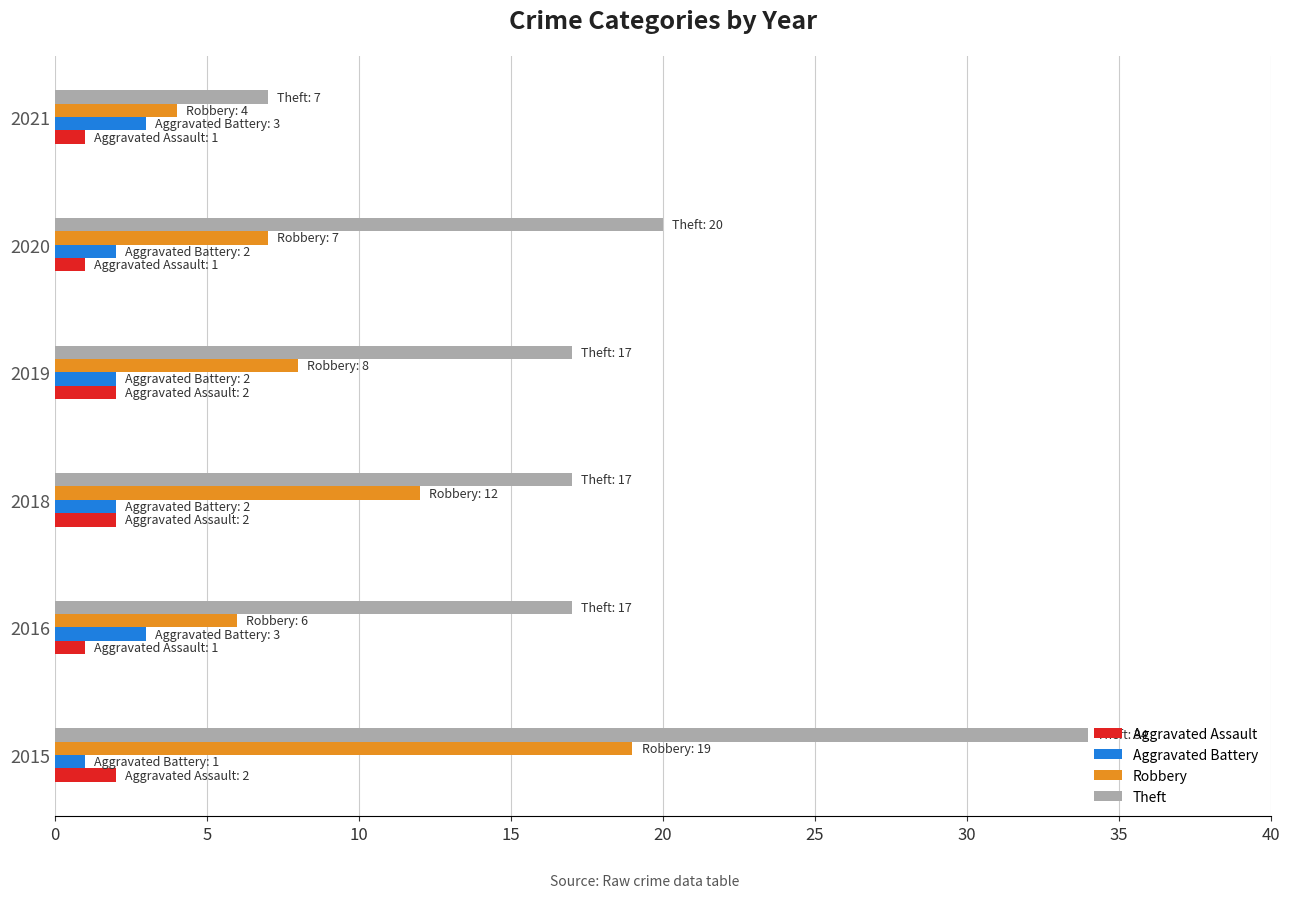

True or false: Aggravated Battery has a value of 1 at 2015.

True